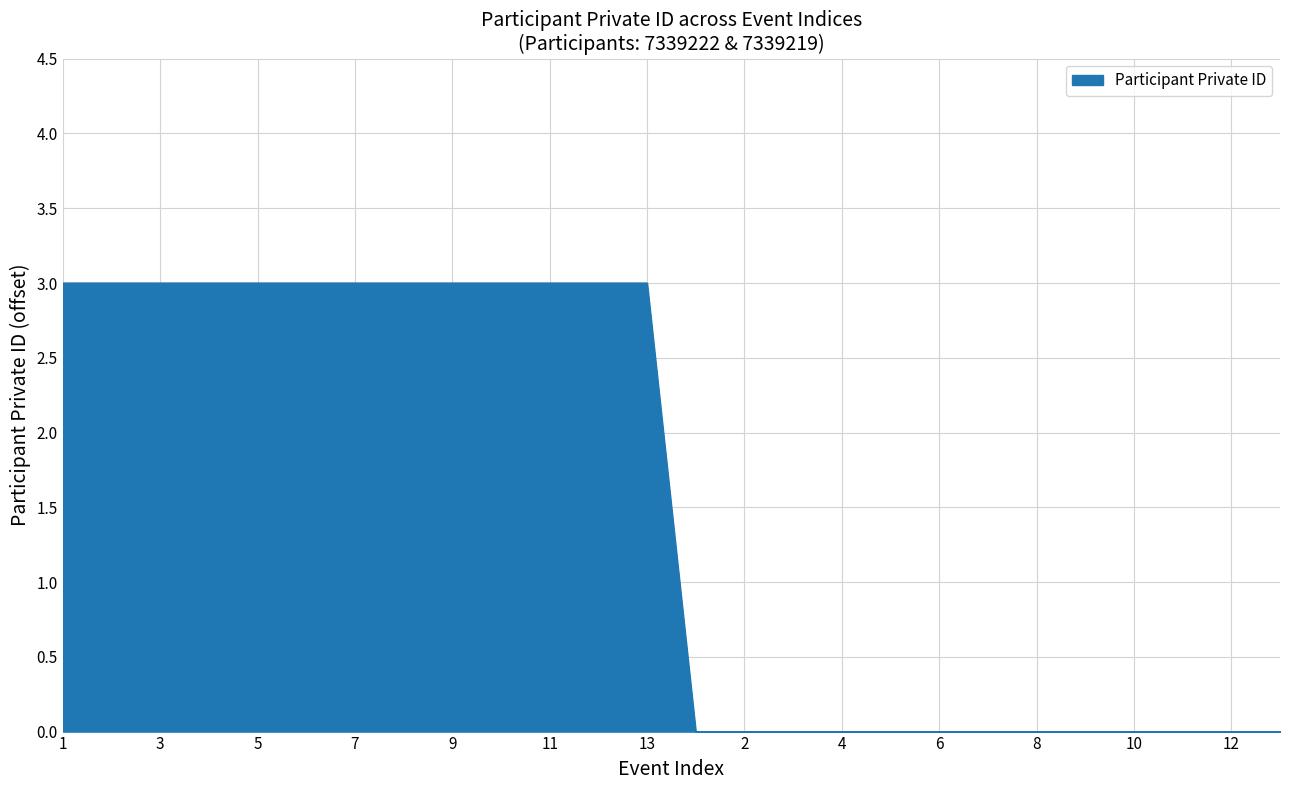

What is the maximum value shown in the chart?

3